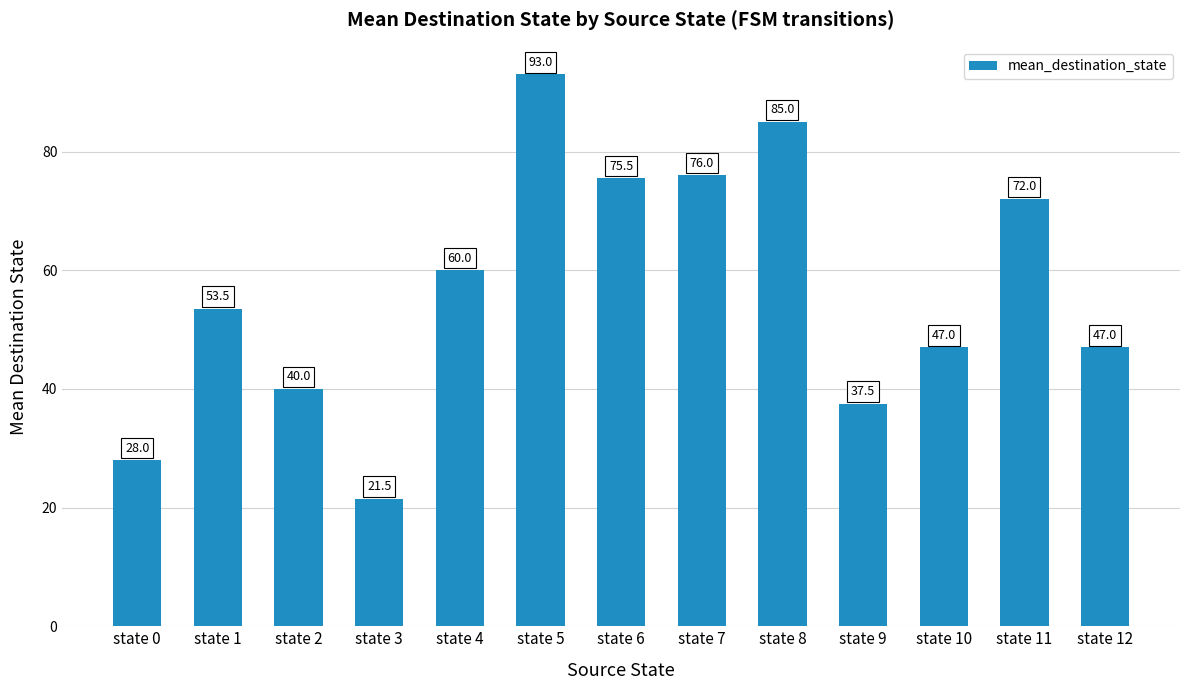

Between state 4 and state 7, which is larger?

state 7